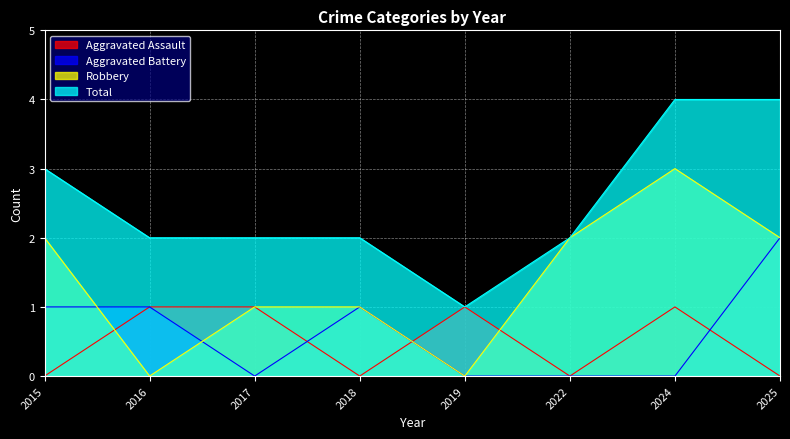

The Aggravated Assault series shows -1 at 2015. True or false?

False